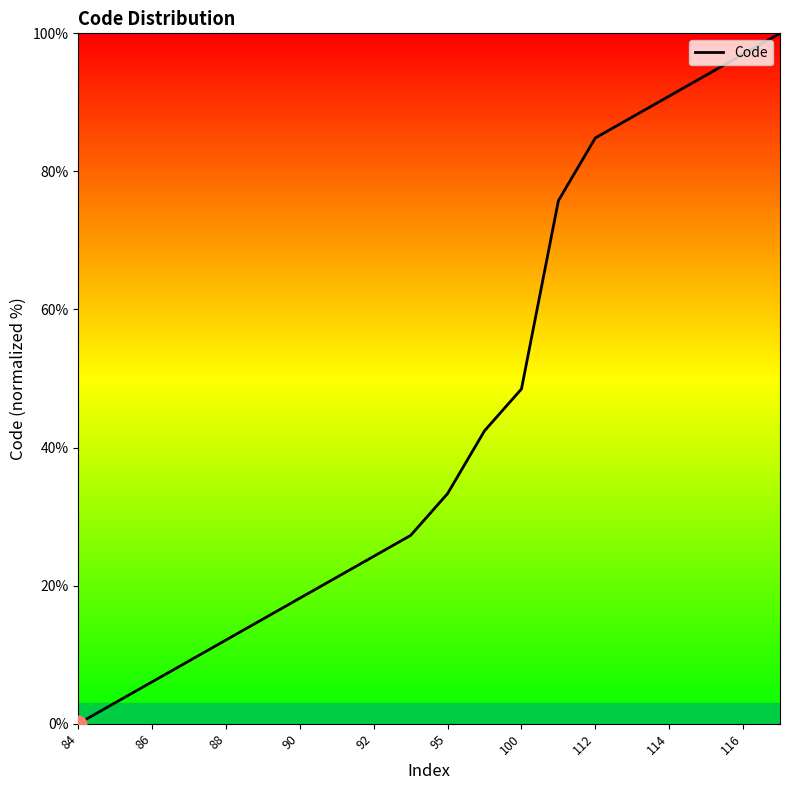

What is the maximum value shown in the chart?

100.0